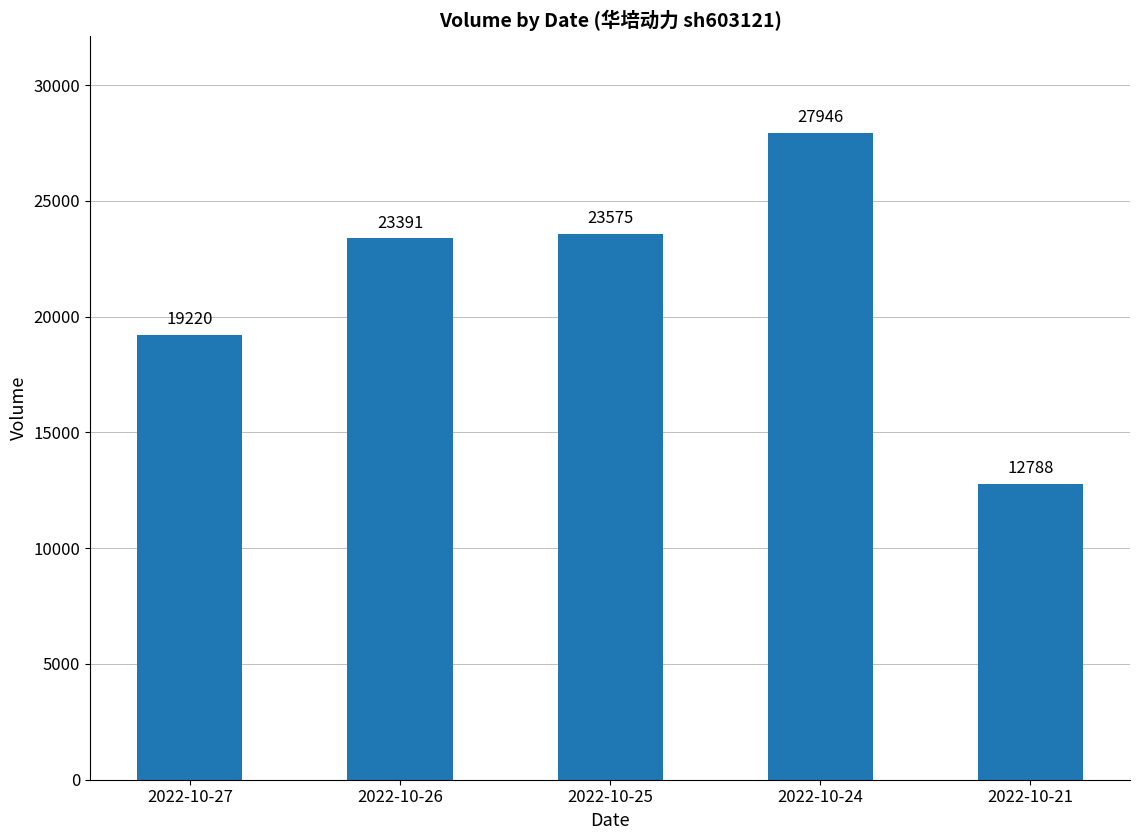

What is the ratio of the value at 2022-10-25 to the value at 2022-10-24?

0.8